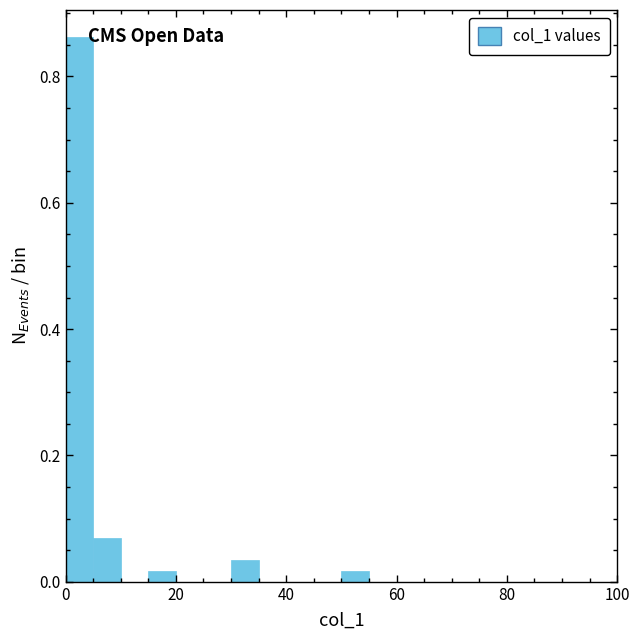

Around what value on the x-axis is the tallest bar? Give the approximate position of its centre, as read against the axis.

2